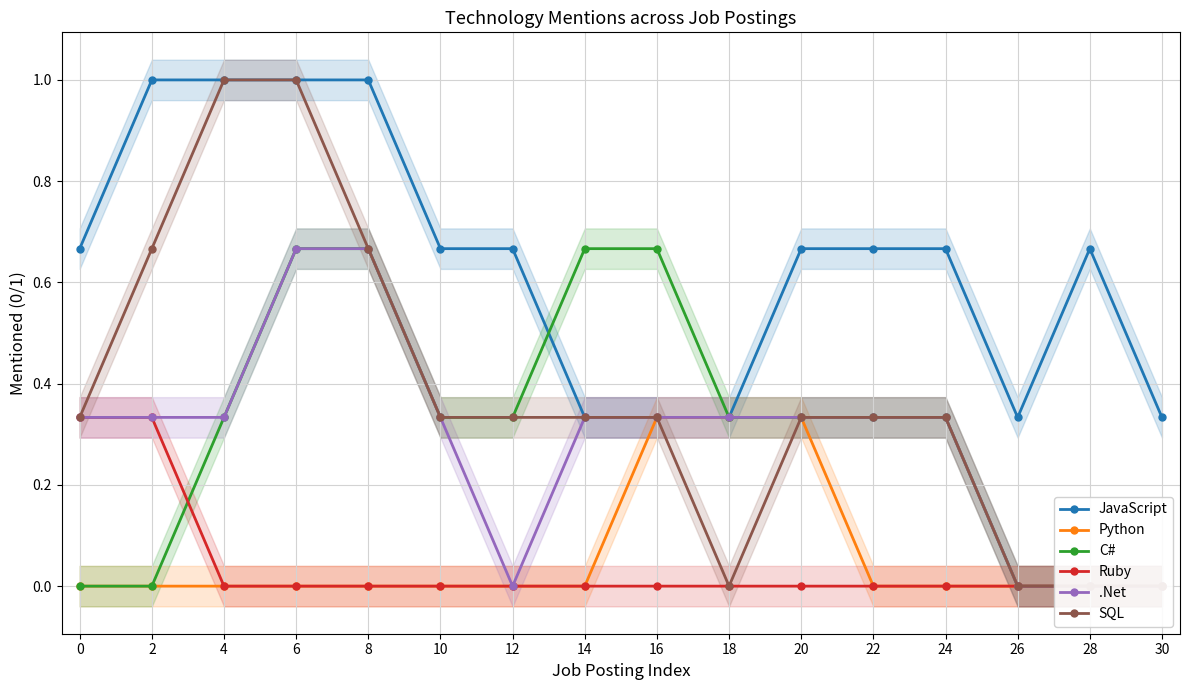

Which series has the largest total across all categories?

JavaScript